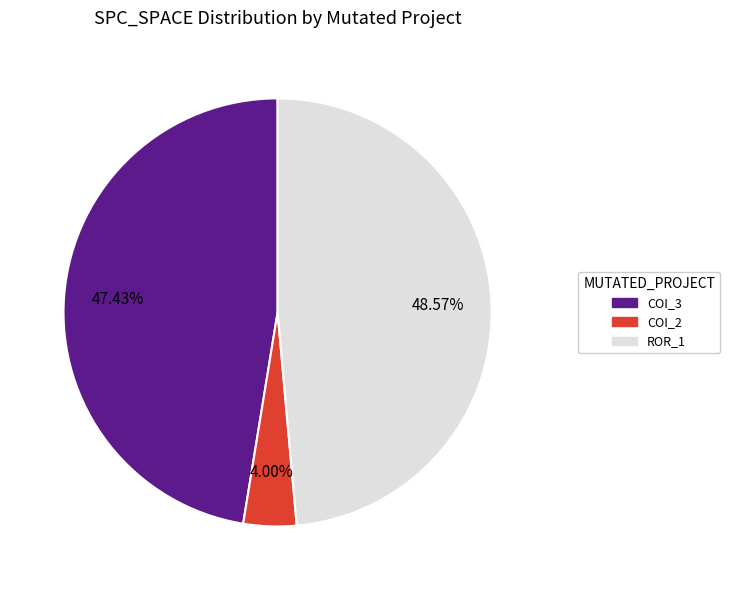

To the nearest percent, what is the difference between the Forward.EmailSystem.Client.ROR_1 and AutoResponder.EmailSystem.Client.COI_3 slice percentages?

1%